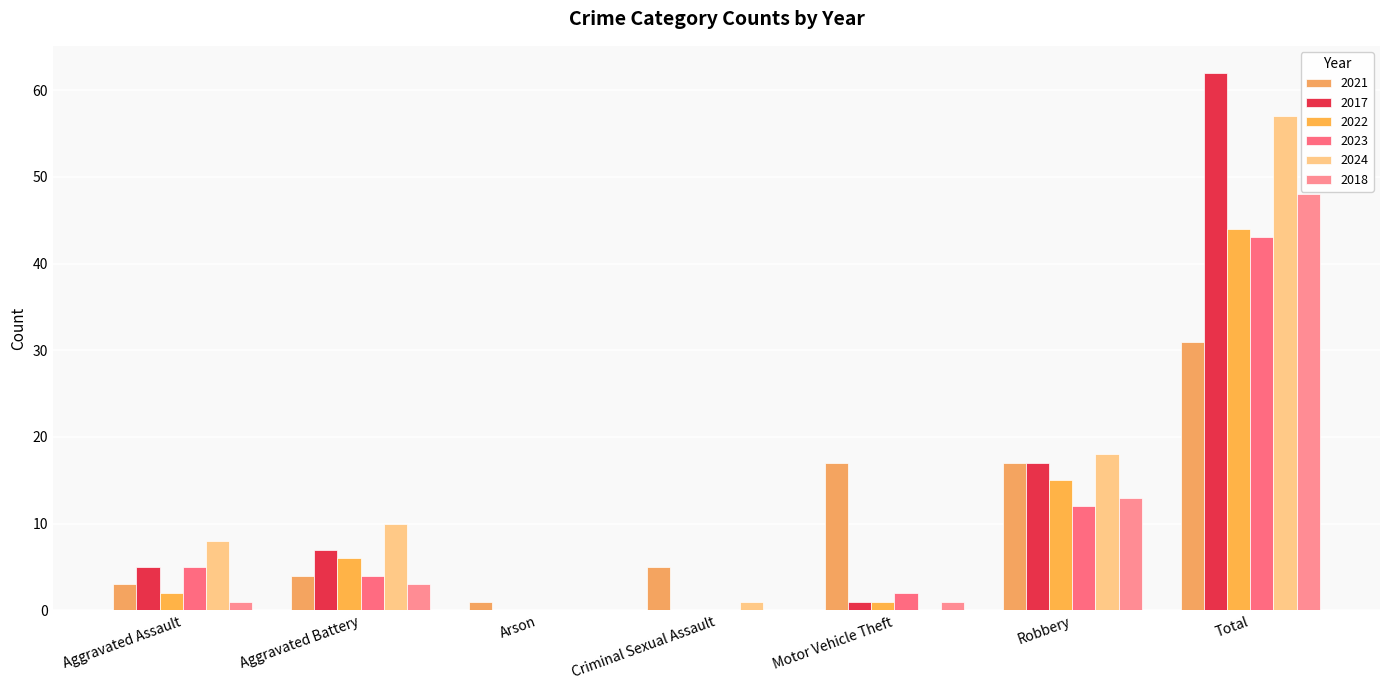

At which category is the sum across all series the highest?

Total